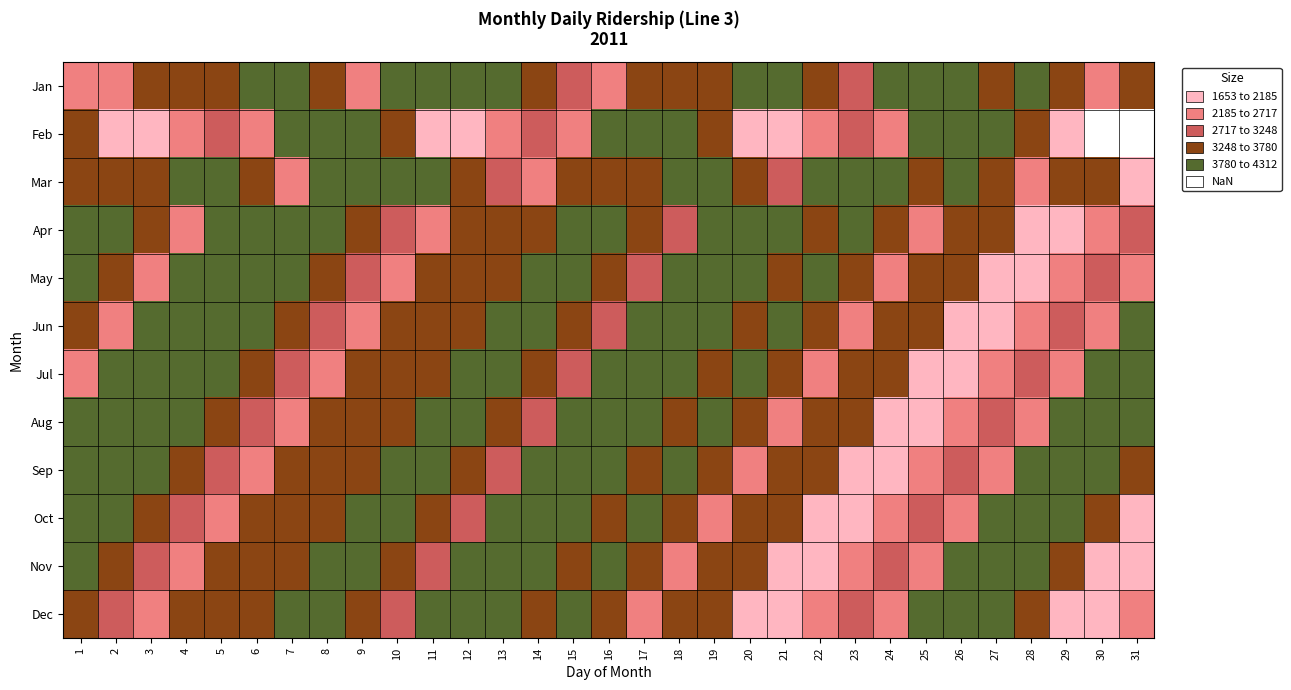

Where does the Sep series first go above 3666?

1